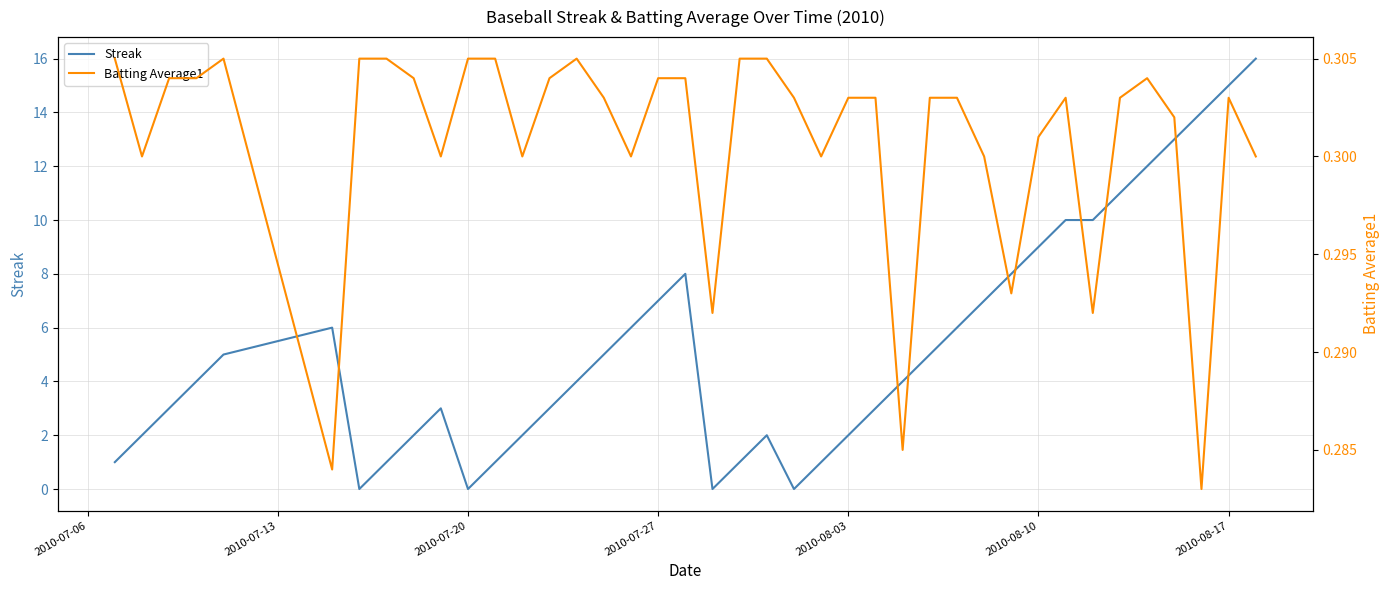

What are all the series names shown in the legend?

Streak, Batting Average1